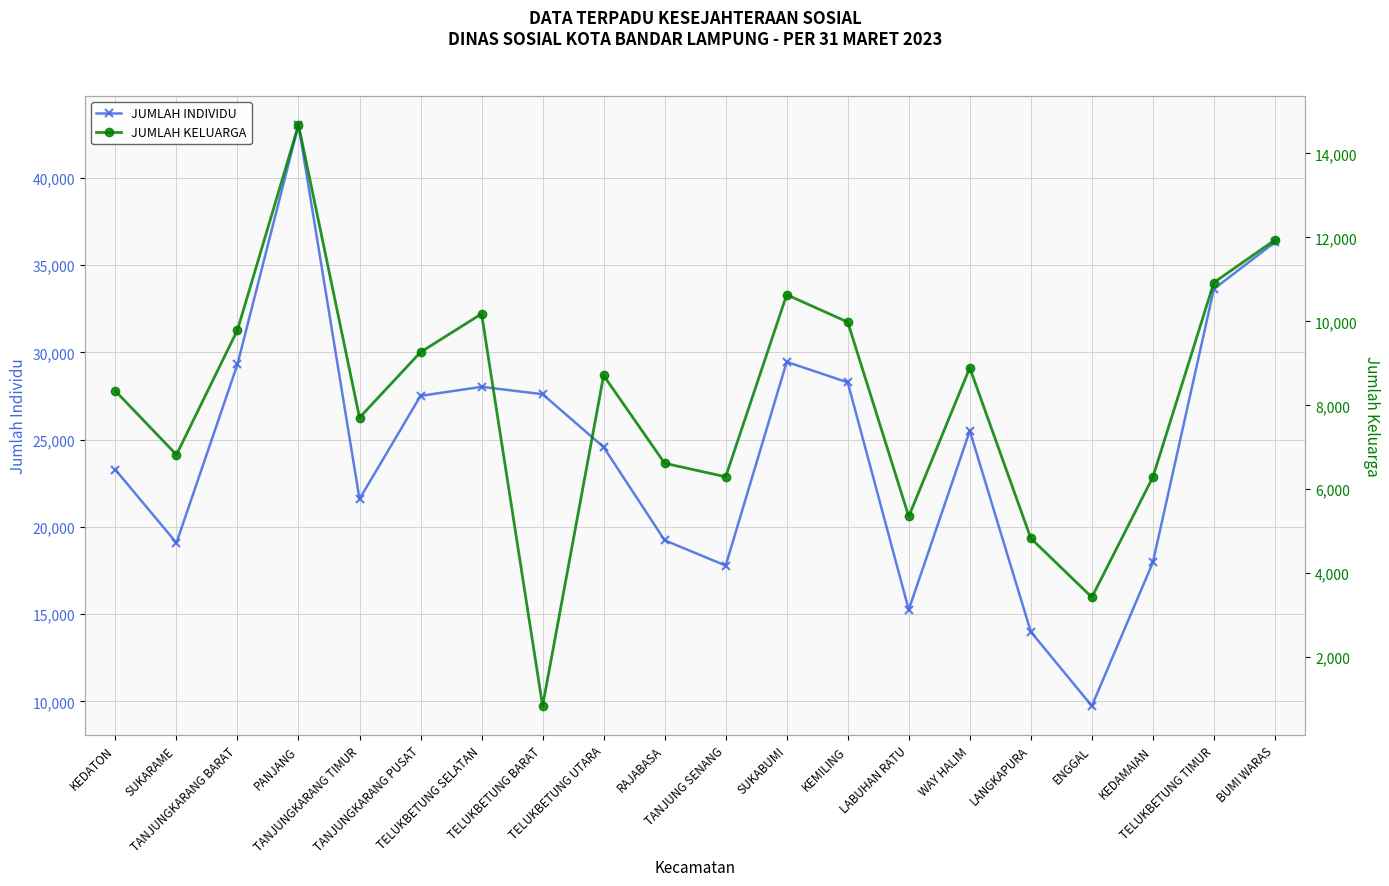

In JUMLAH KELUARGA, how many points are higher than both neighbors (excluding endpoints)?

5